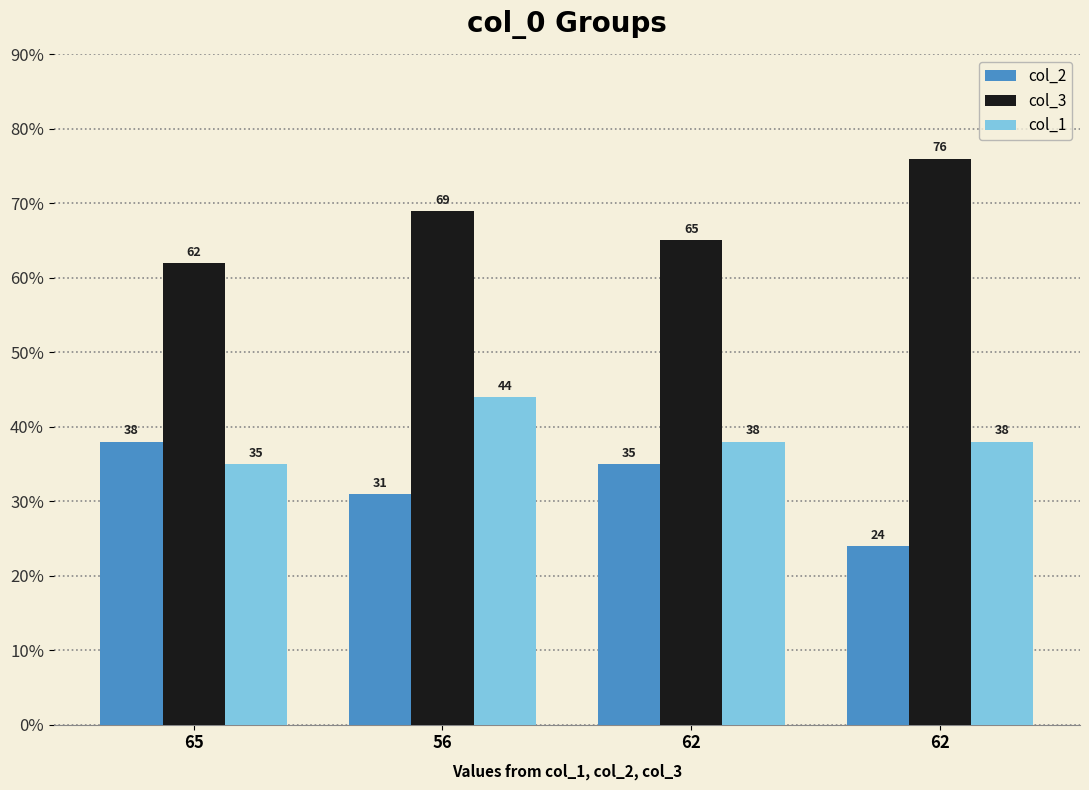

The value of col_1 at 62 is 67. True or false?

False